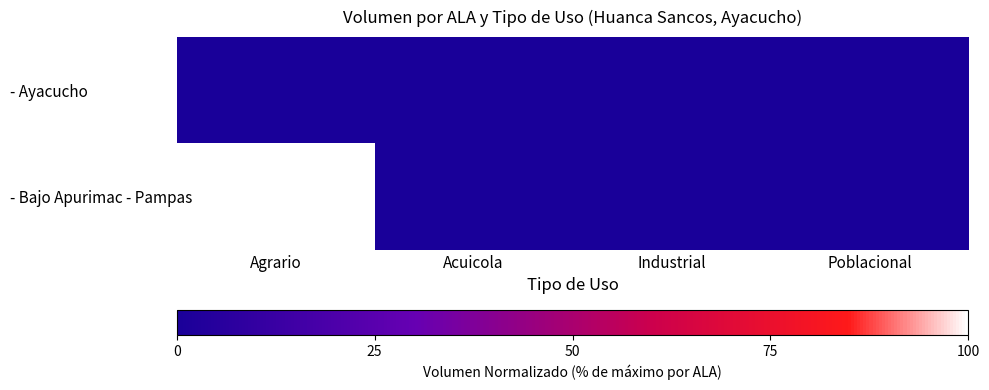

At which category does the chart reach its peak across all series?

Agrario